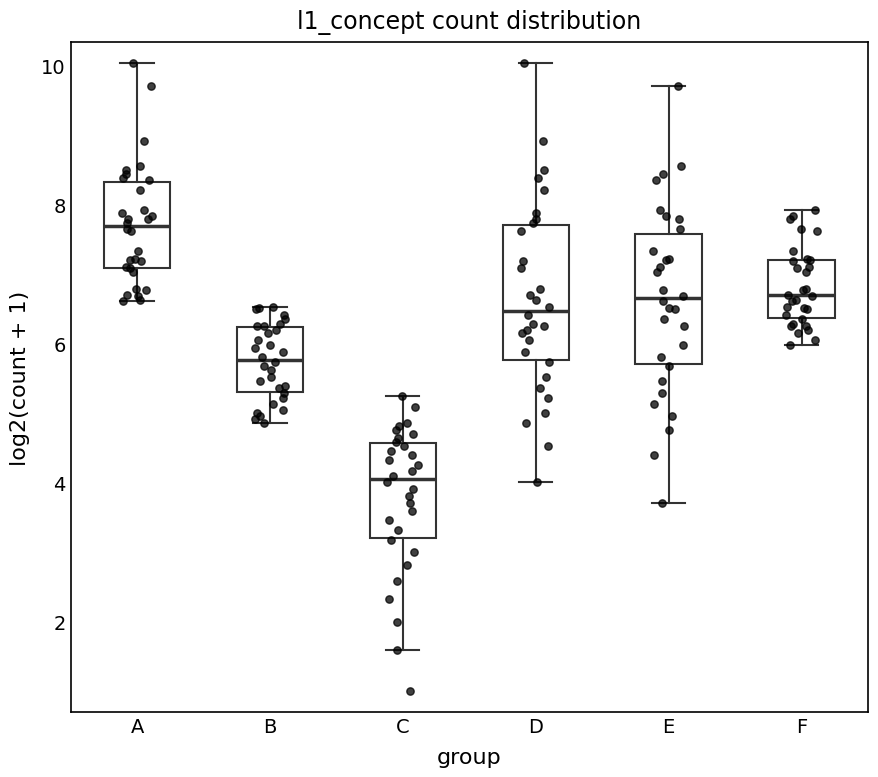

Reading left to right, transcribe this box plot: for each box, give where its median line is, the range the box spans, and where its two whiskers end, as read against the y-axis. The values are not printed on the chart, so give them approximately, as read against the axis.

A: median 7.6, box 7.0 to 8.4, whiskers 6.6 to 10.0
B: median 5.8, box 5.4 to 6.2, whiskers 4.8 to 6.6
C: median 4.0, box 3.2 to 4.6, whiskers 1.6 to 5.2
D: median 6.4, box 5.8 to 7.8, whiskers 4.0 to 10.0
E: median 6.6, box 5.8 to 7.6, whiskers 3.8 to 9.8
F: median 6.6, box 6.4 to 7.2, whiskers 6.0 to 8.0